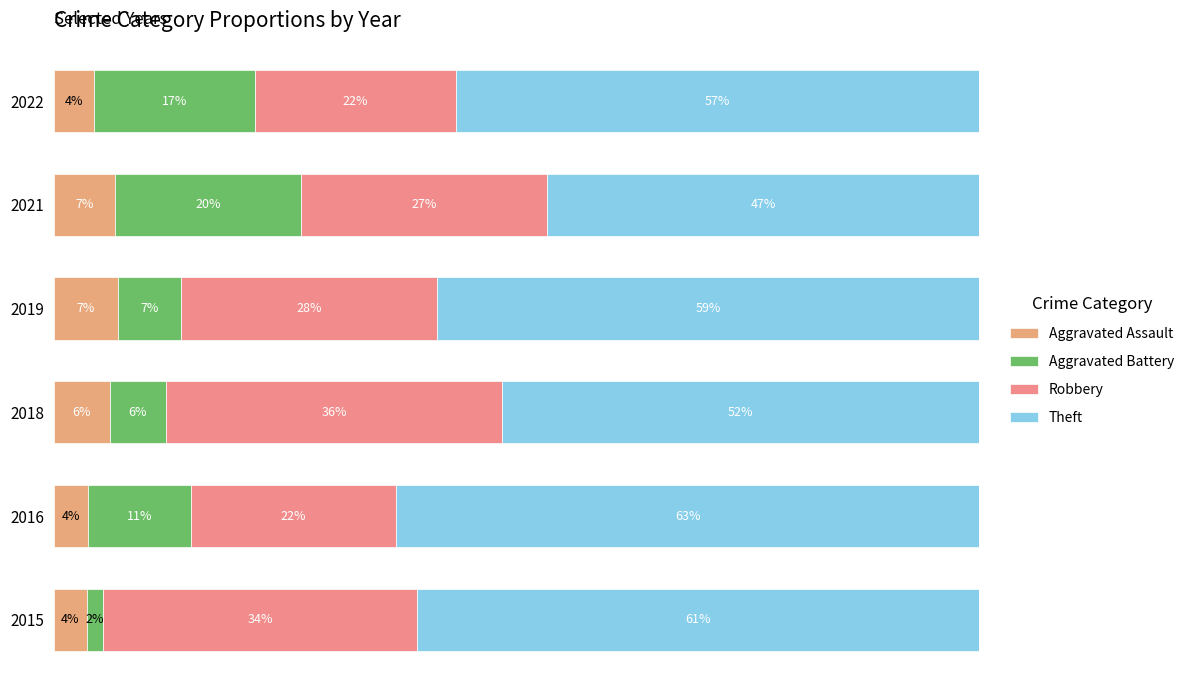

Count the number of data series in this chart.

4